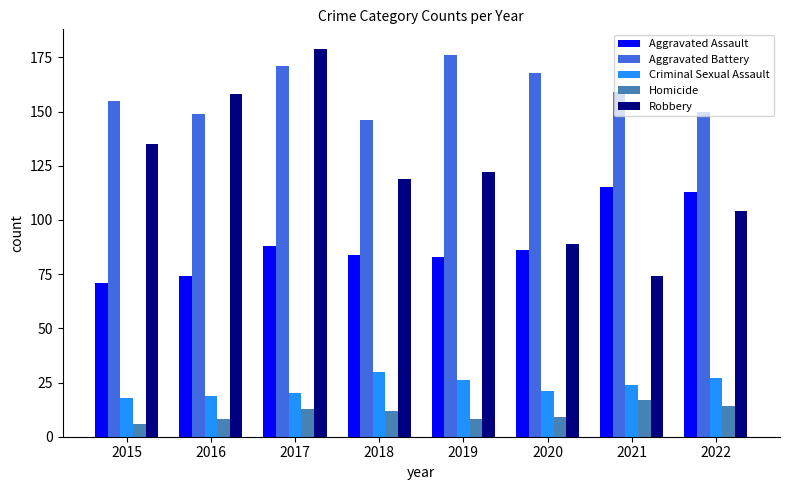

What are all the series names shown in the legend?

Aggravated Assault, Aggravated Battery, Criminal Sexual Assault, Homicide, Robbery